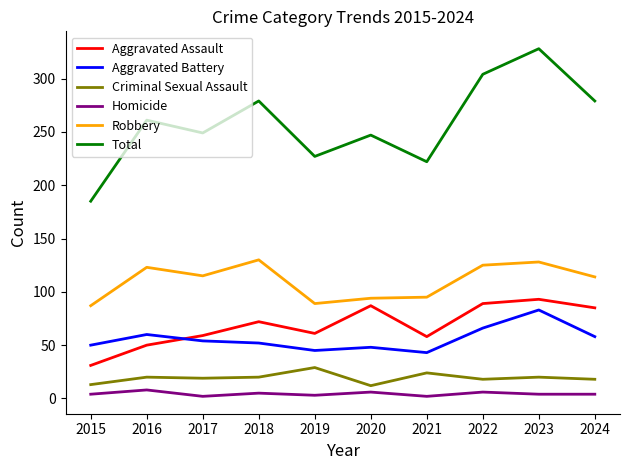

Is it true that Aggravated Battery equals 48 at 2020?

True